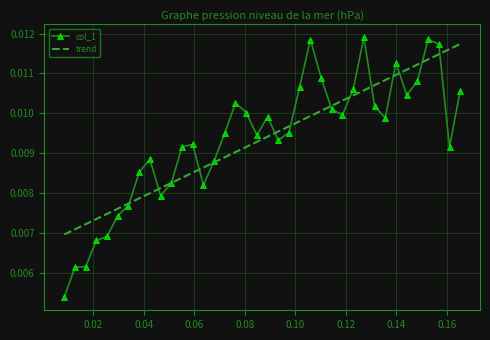

Which series has the largest range (max minus min)?

col_1